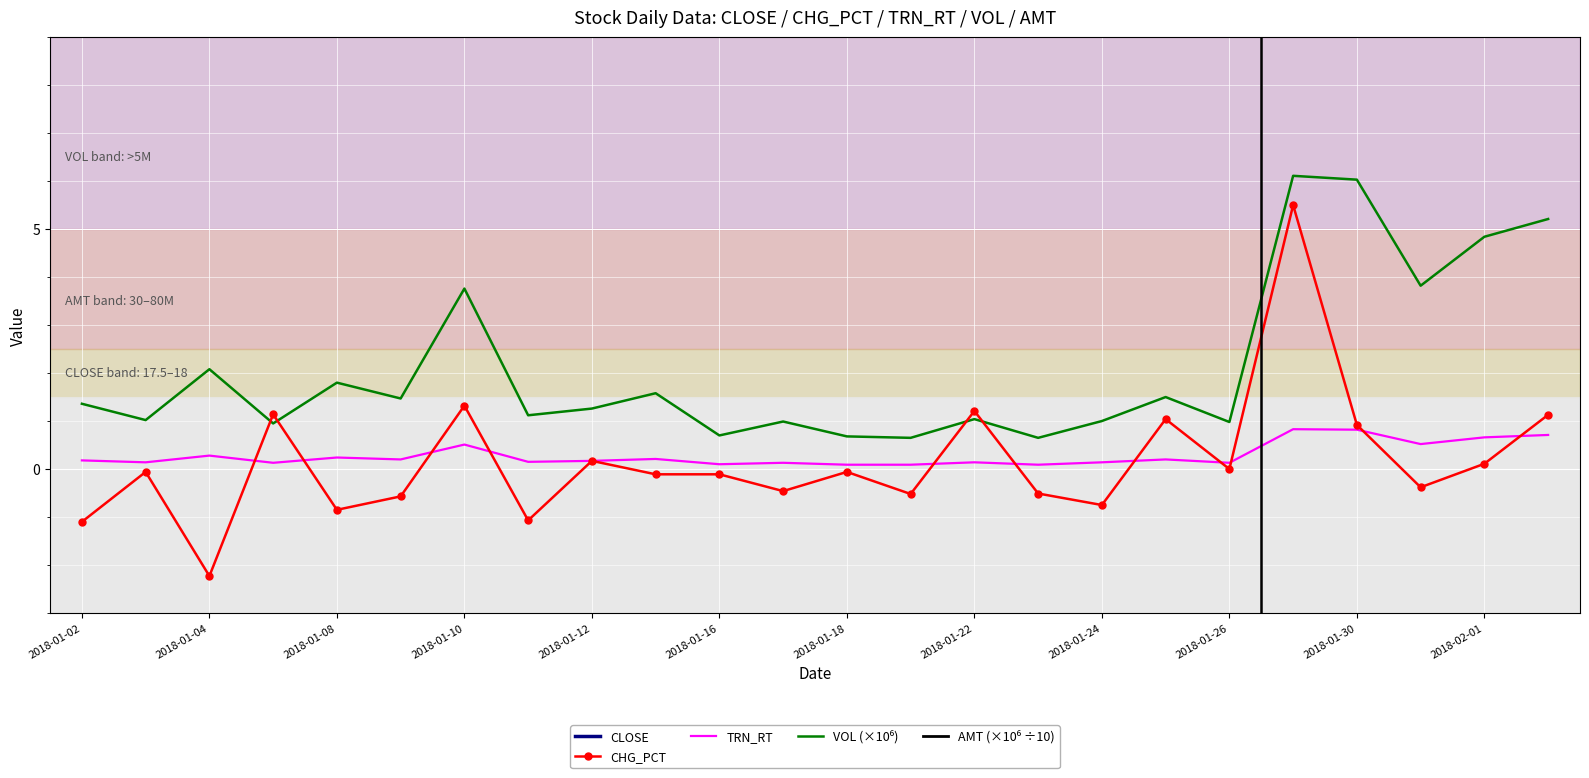

What is the total value across all series at 2018-01-02?

42.8